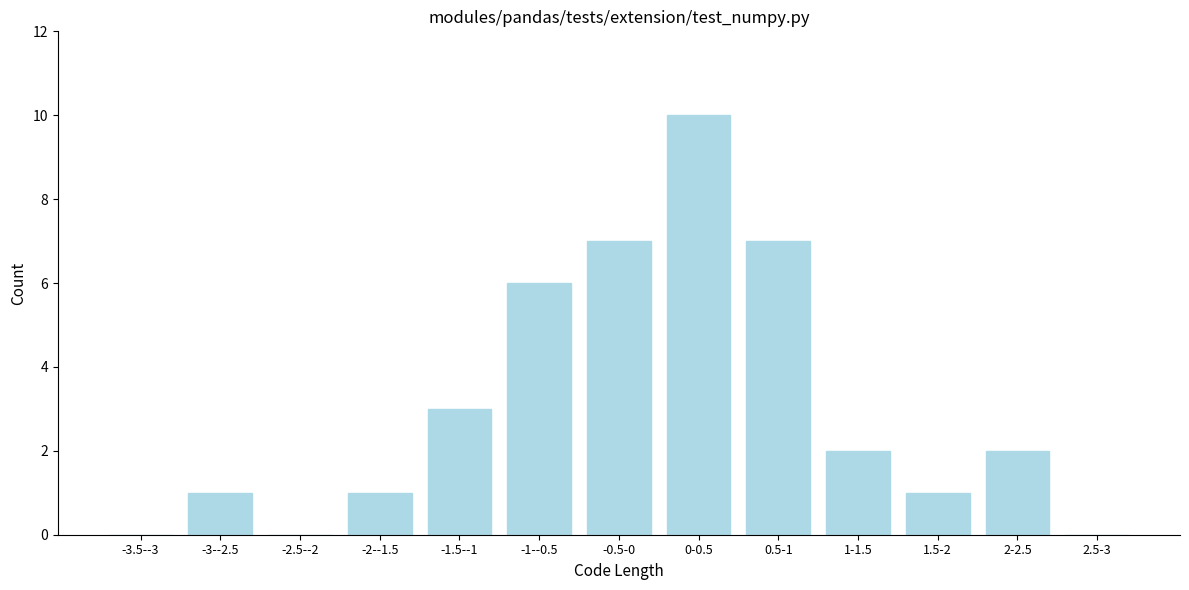

Reading left to right, transcribe all the data shown in this chart.

-3.5--3=0	-3--2.5=1	-2.5--2=0	-2--1.5=1	-1.5--1=3	-1--0.5=6	-0.5-0=7	0-0.5=10	0.5-1=7	1-1.5=2	1.5-2=1	2-2.5=2	2.5-3=0